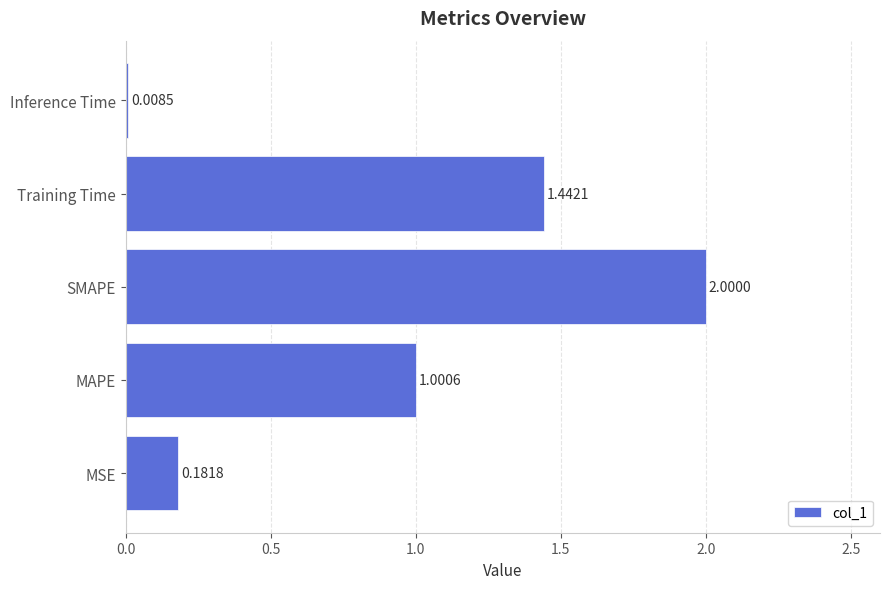

Which category has the lowest value across all series?

Inference Time